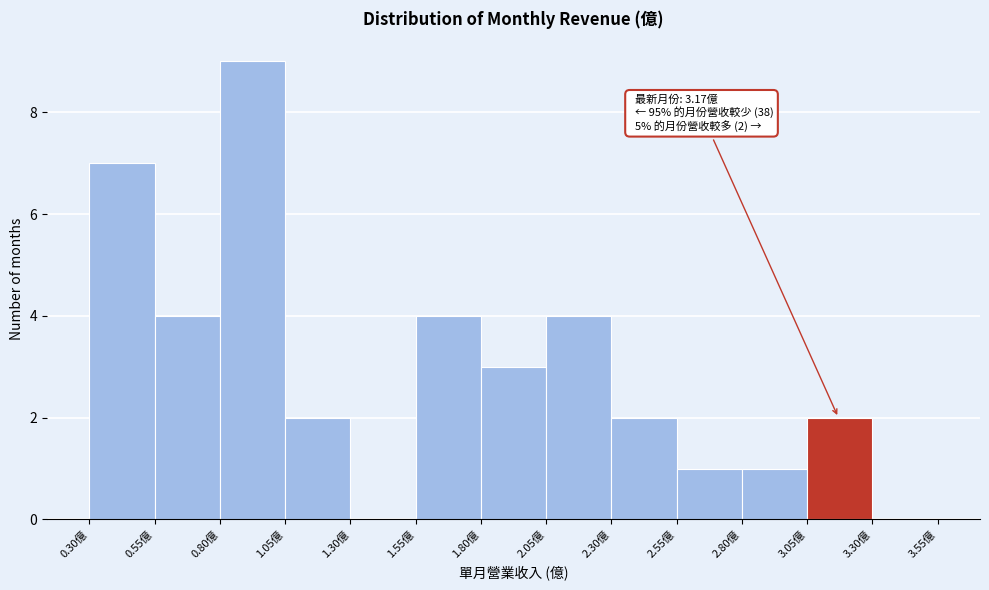

Which range on the x-axis has the tallest bar?

0.80 to 1.05